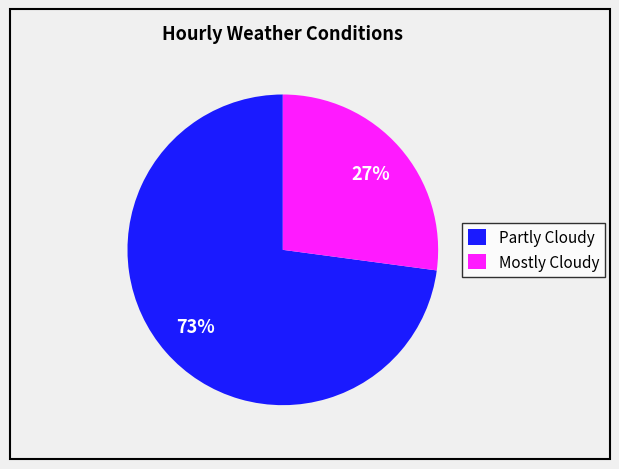

How many segments does this pie chart have?

2